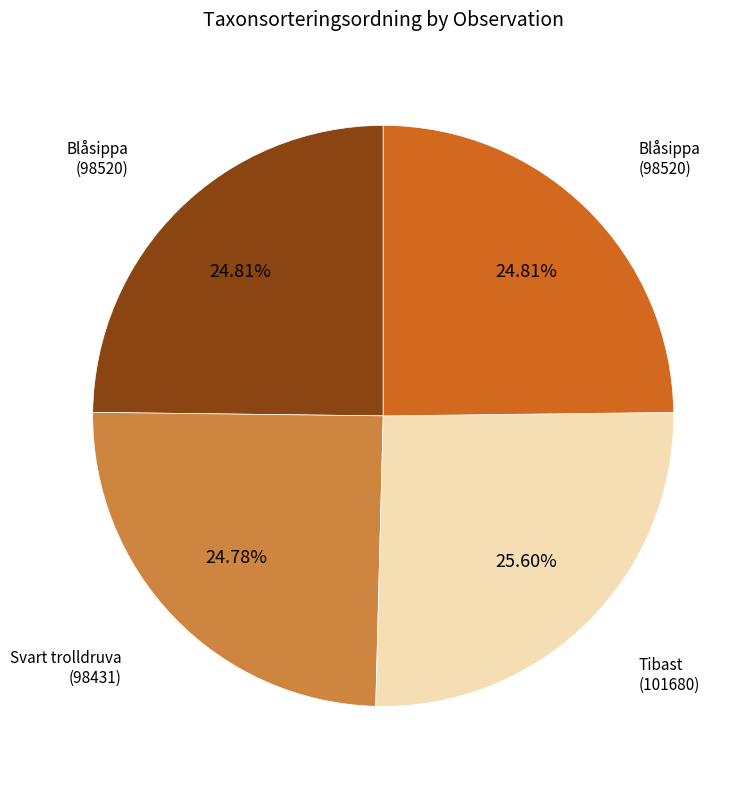

Is there a majority slice in this chart?

No